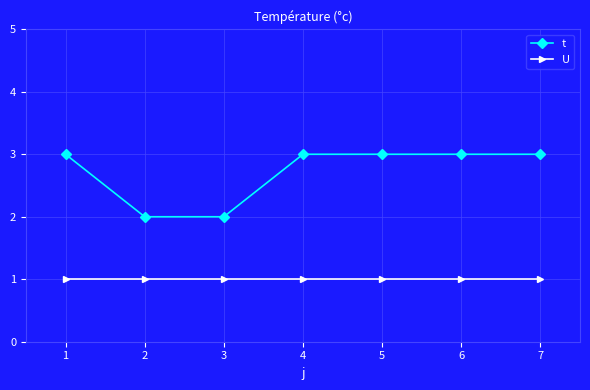

What is the value of the t point at the 4th from the left?

3